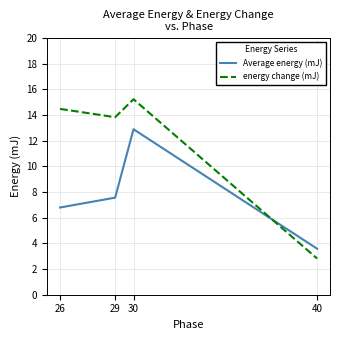

Does the chart have visible grid lines?

Yes